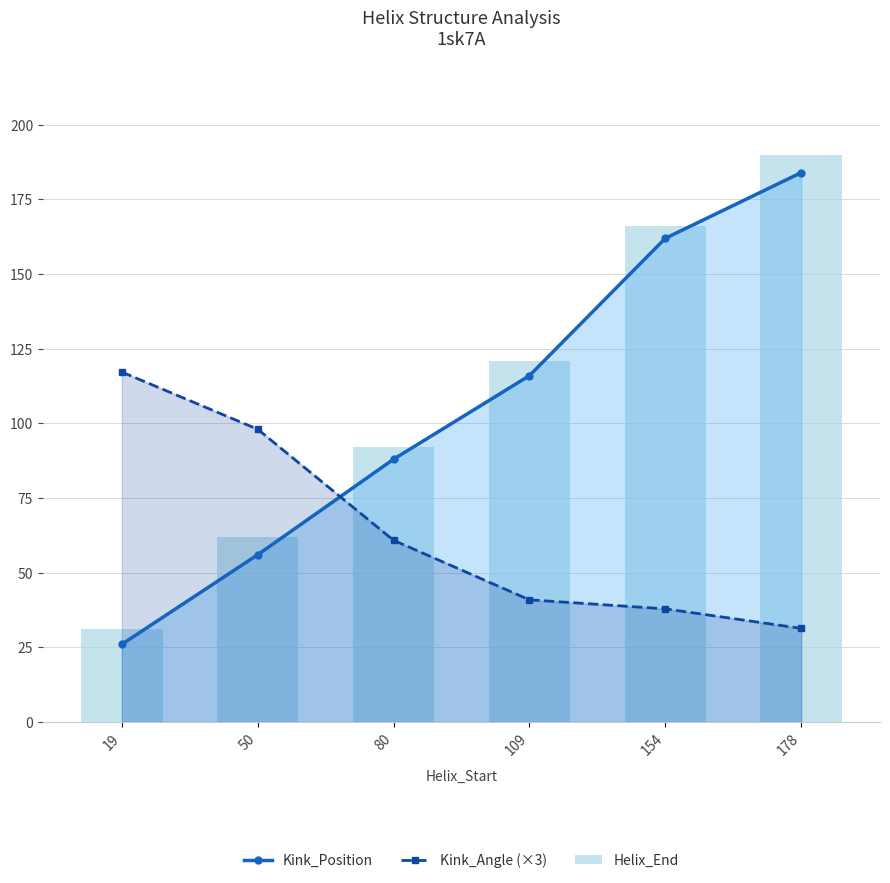

What is the value of the Helix_End bar at the 4th from the left?

121.0